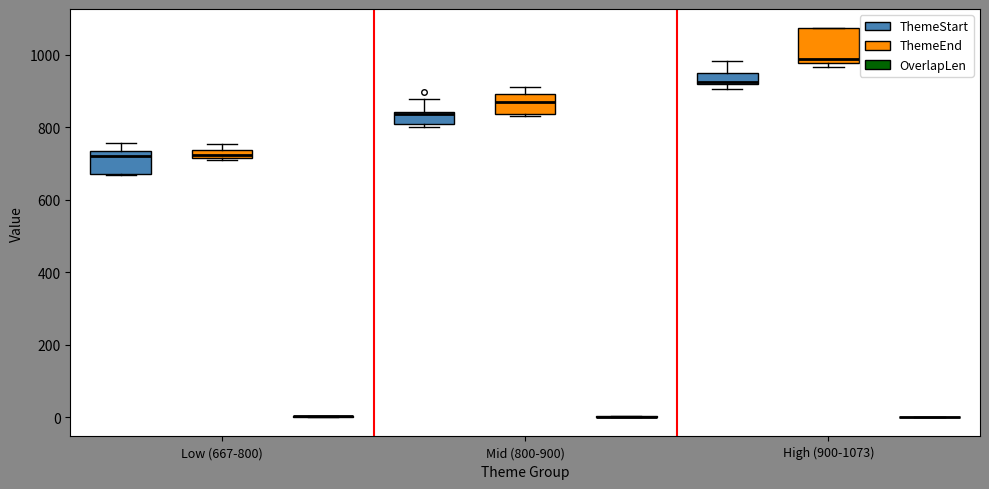

Which box is the tallest, from its lower edge to its upper edge?

High (900-1073) (ThemeEnd)